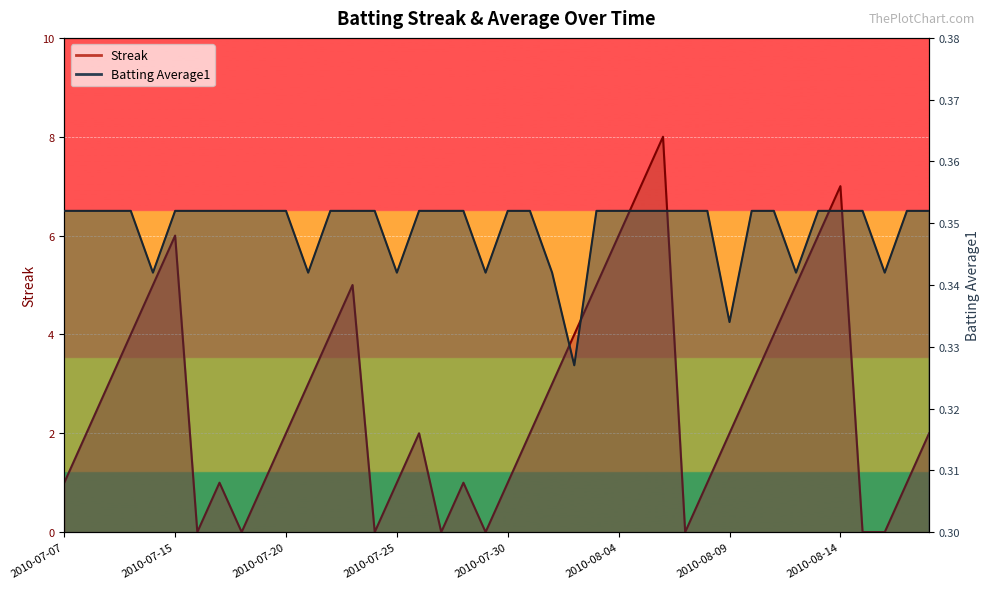

True or false: Streak has more than 1 points higher than both neighbors.

True